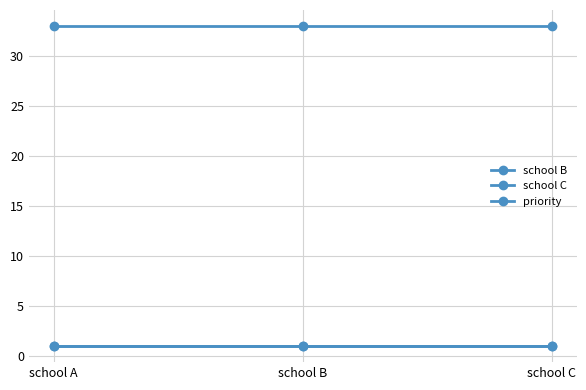

What is the value of the school C point at the 3rd from the left?

1